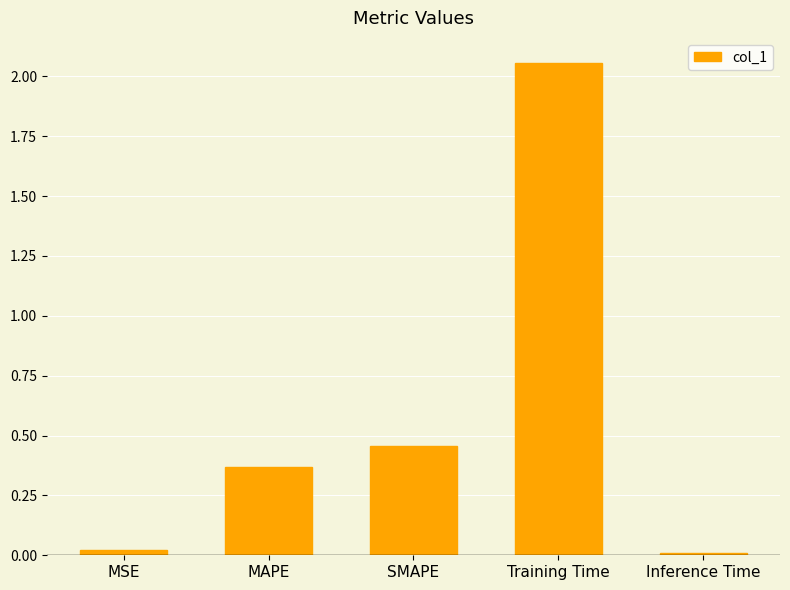

How many bars are there in total?

5